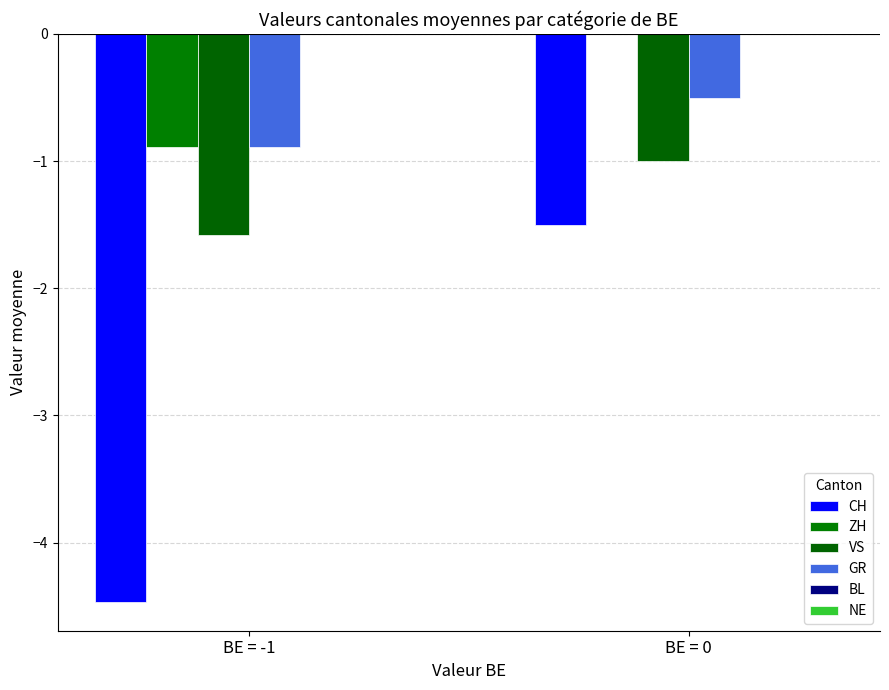

Which series has the largest range (max minus min)?

CH